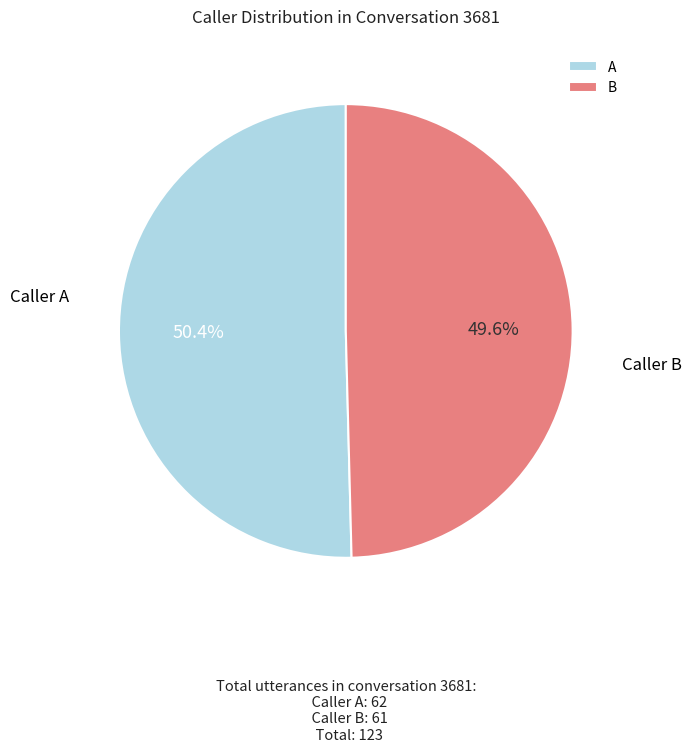

Does A represent more than half of the total?

Yes